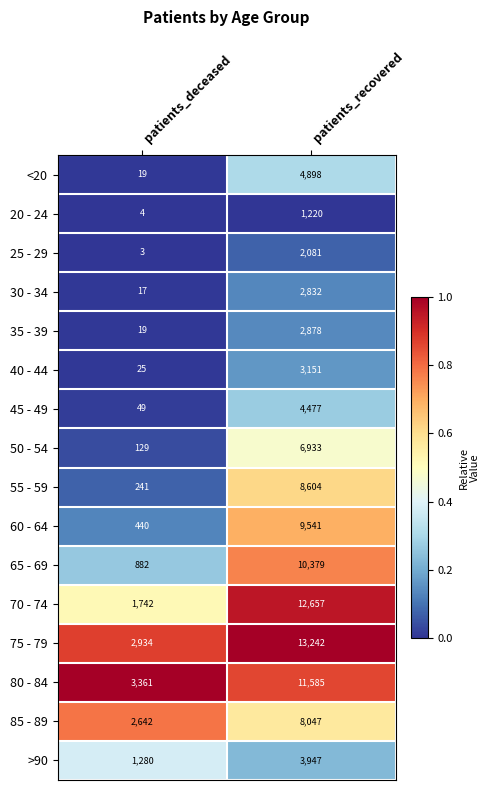

True or false: 20 - 24 has a value of 1220 at patients_recovered.

True